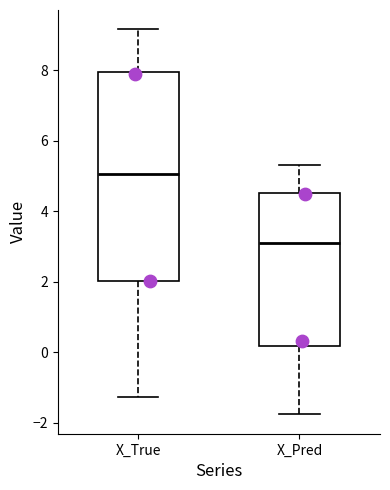

Where does the upper whisker of the box for X_True end on the y-axis? The values are not printed on the chart, so give them approximately, as read against the axis.

9.2